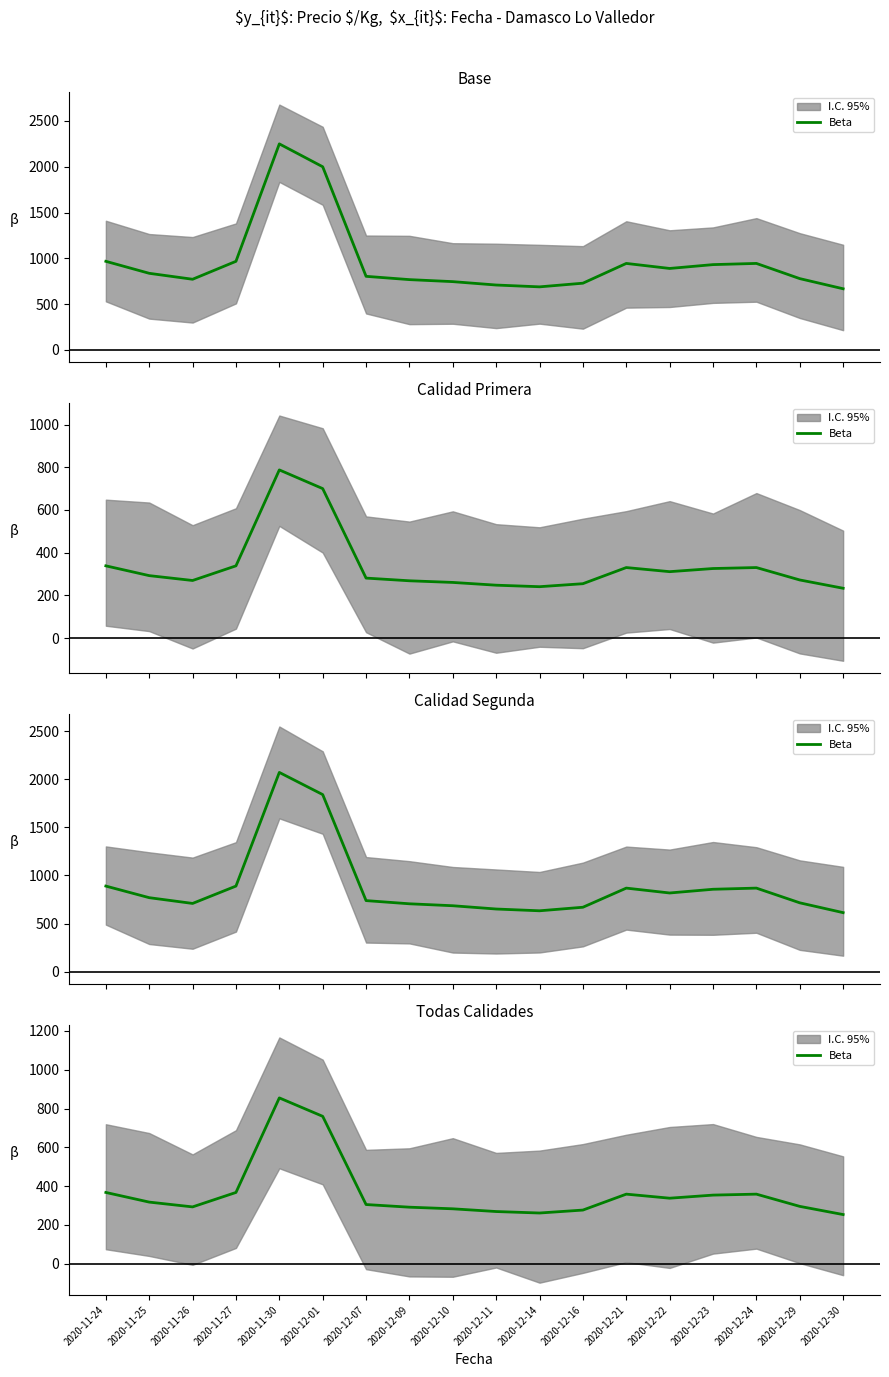

Reading left to right, list all the values displayed in this chart.

2020-11-24=367.5	2020-11-25=317.7	2020-11-26=293.0	2020-11-27=367.5	2020-11-30=855.0	2020-12-01=760.0	2020-12-07=305.1	2020-12-09=291.5	2020-12-10=283.1	2020-12-11=269.0	2020-12-14=261.4	2020-12-16=276.6	2020-12-21=358.7	2020-12-22=337.8	2020-12-23=353.8	2020-12-24=358.7	2020-12-29=295.6	2020-12-30=253.5